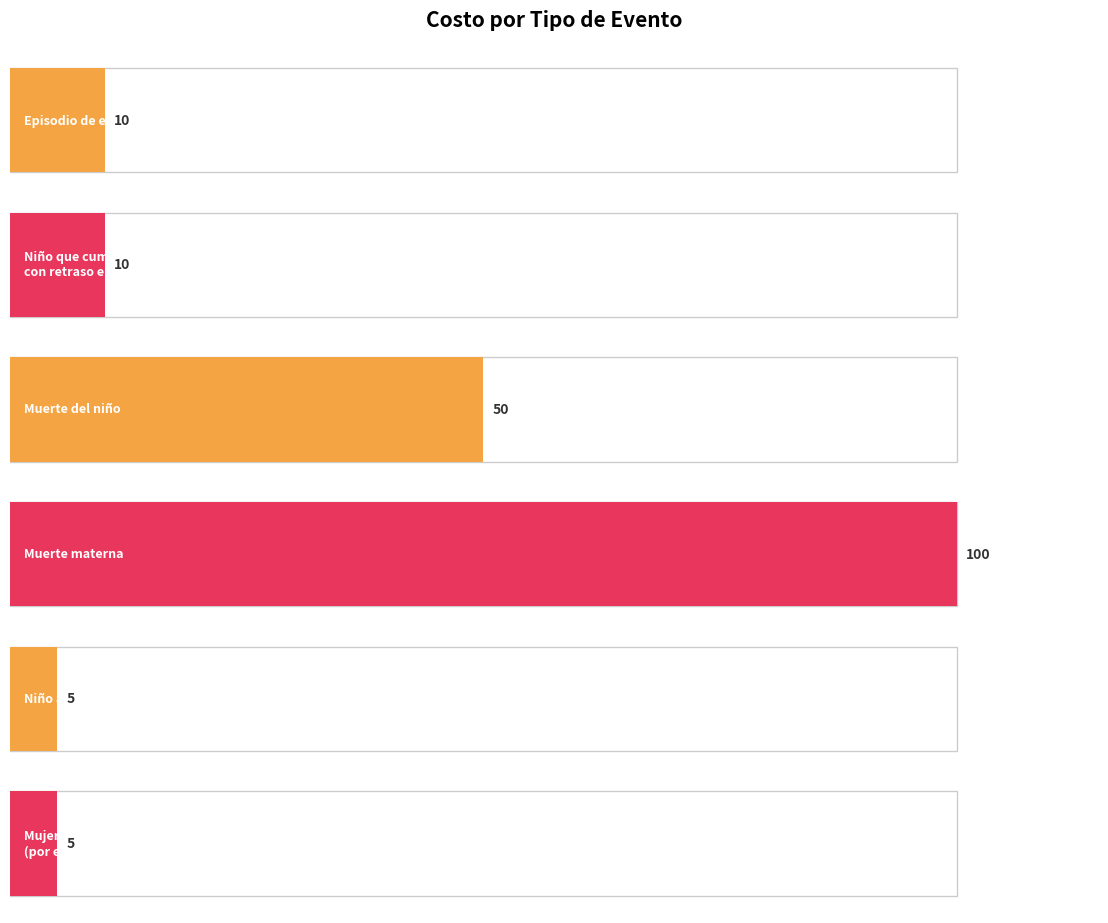

How many bars are there in total?

6